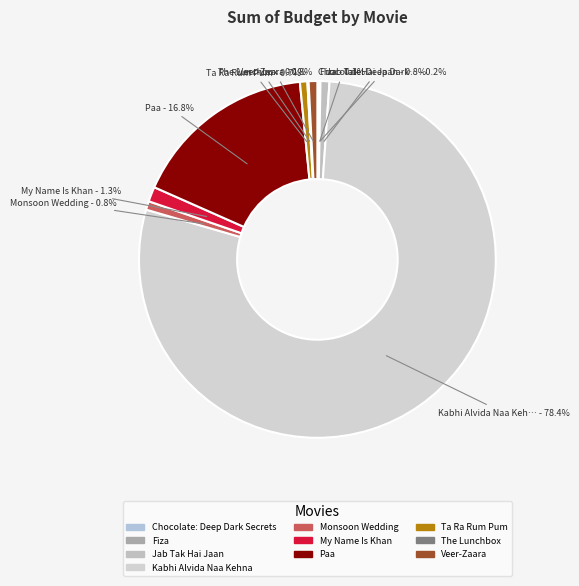

Rank the categories by value from highest to lowest.

Kabhi Alvida Naa Kehna, Paa, My Name Is Khan, Jab Tak Hai Jaan, Monsoon Wedding, Veer-Zaara, Ta Ra Rum Pum, Chocolate: Deep Dark Secrets, Fiza, The Lunchbox